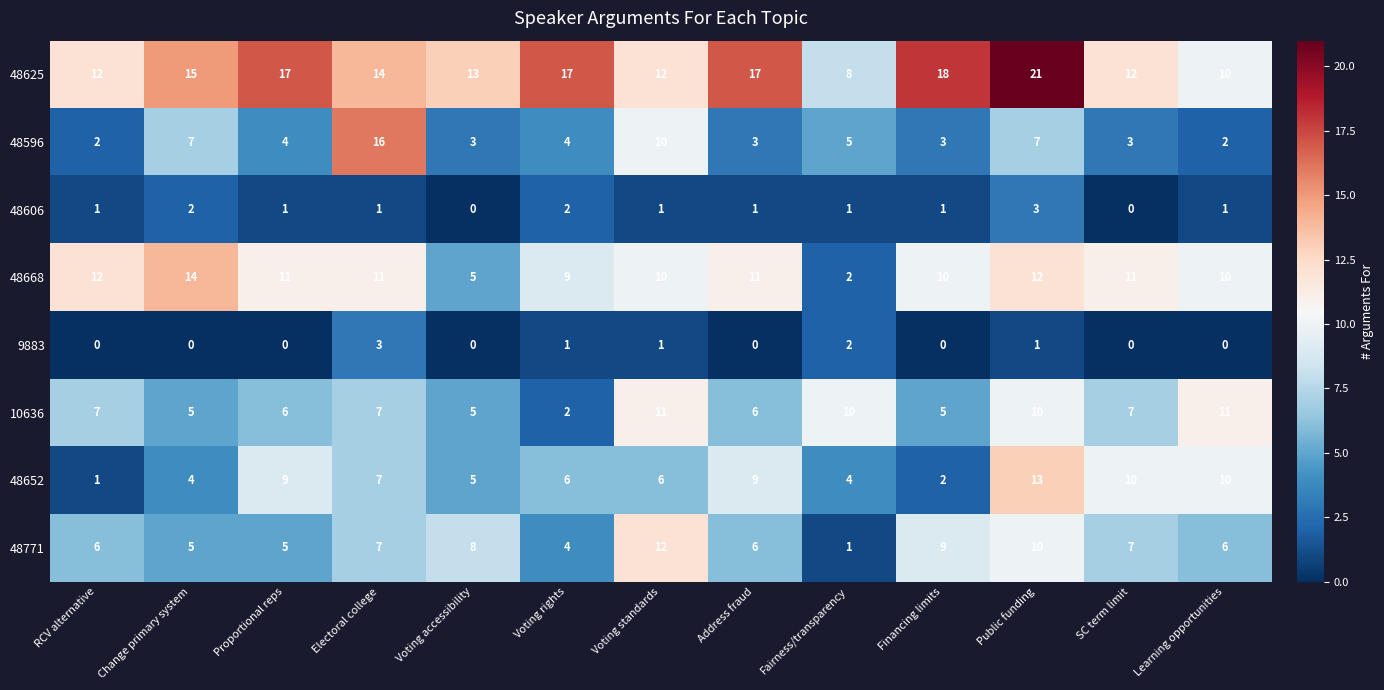

The value of 48652 at Electoral college is 7. True or false?

True